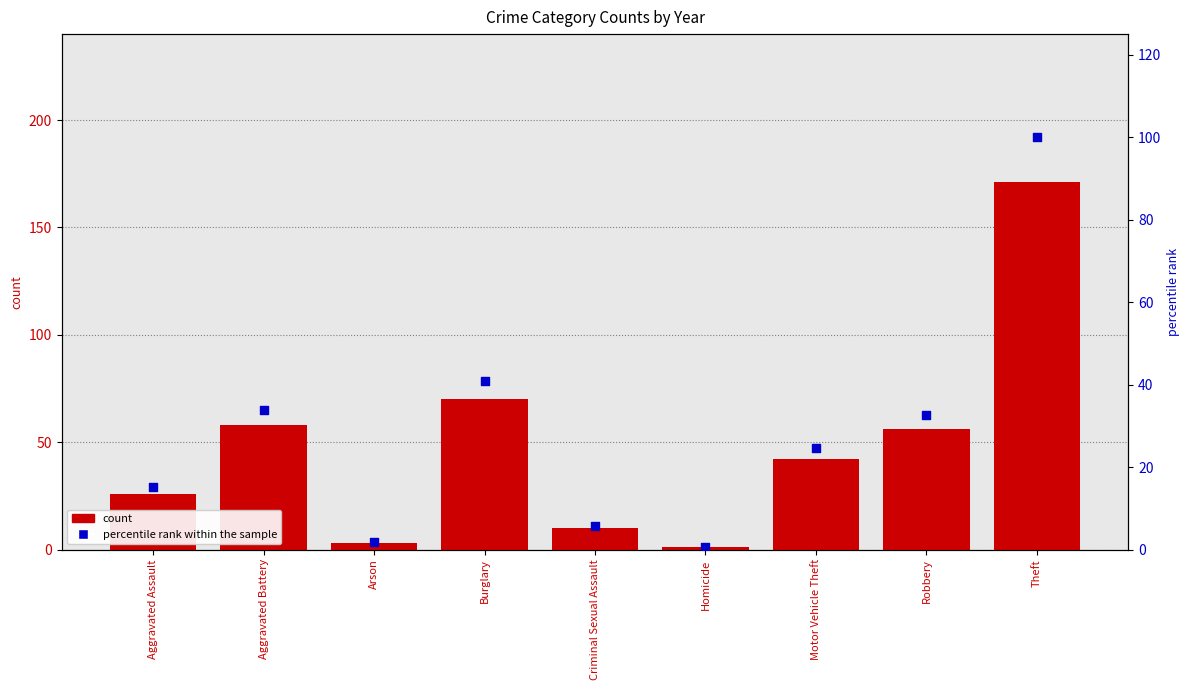

At how many categories does at least one series exceed 106?

1